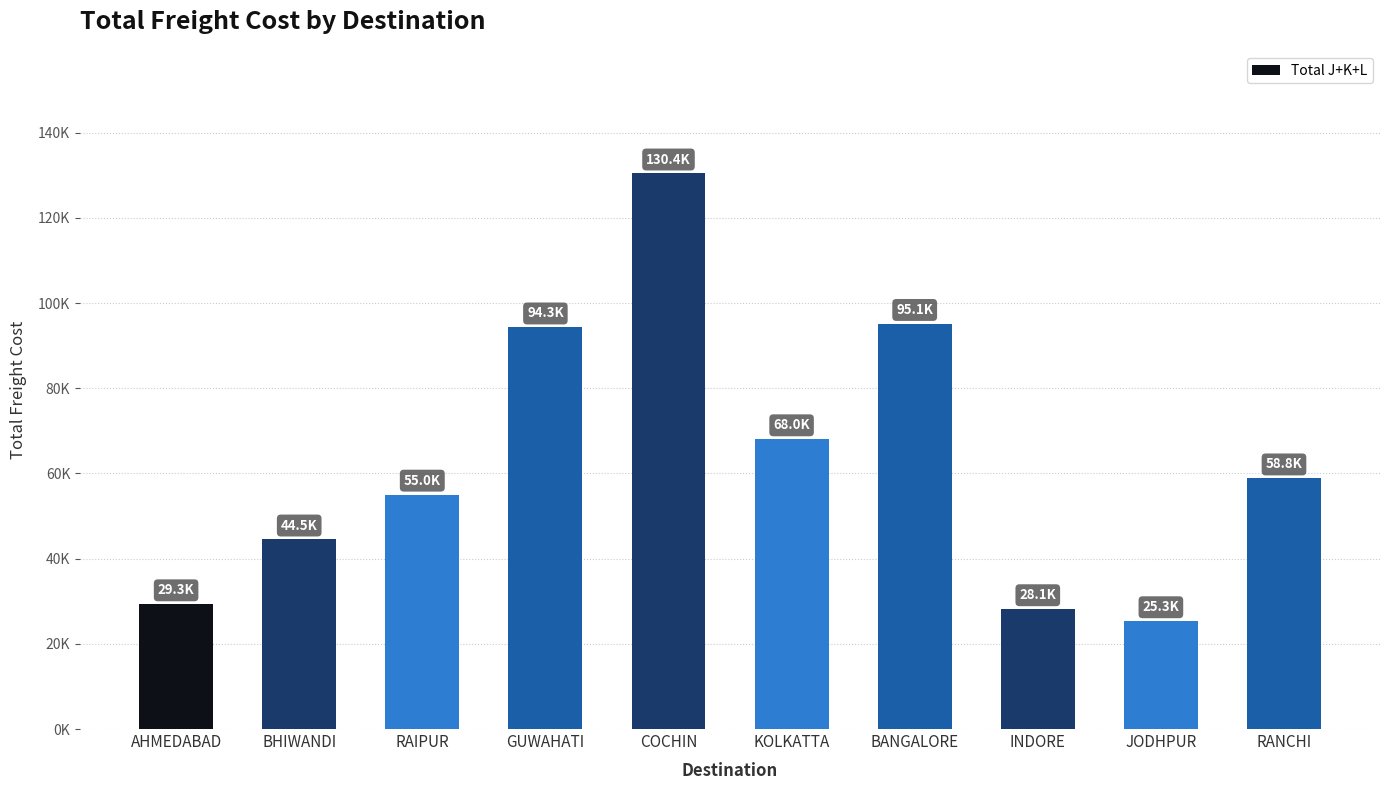

Are the bars horizontal?

No